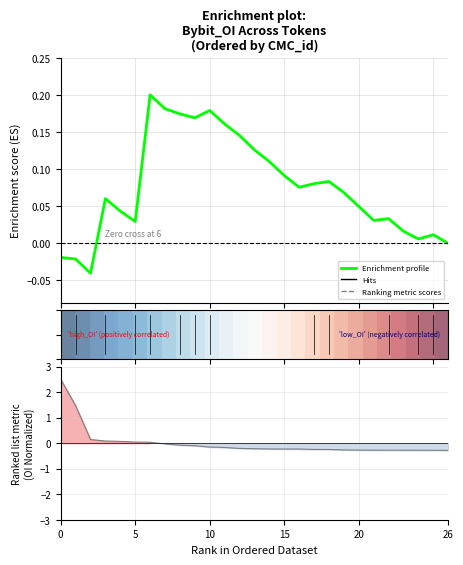

What is the label of the 12th point from the right?

15